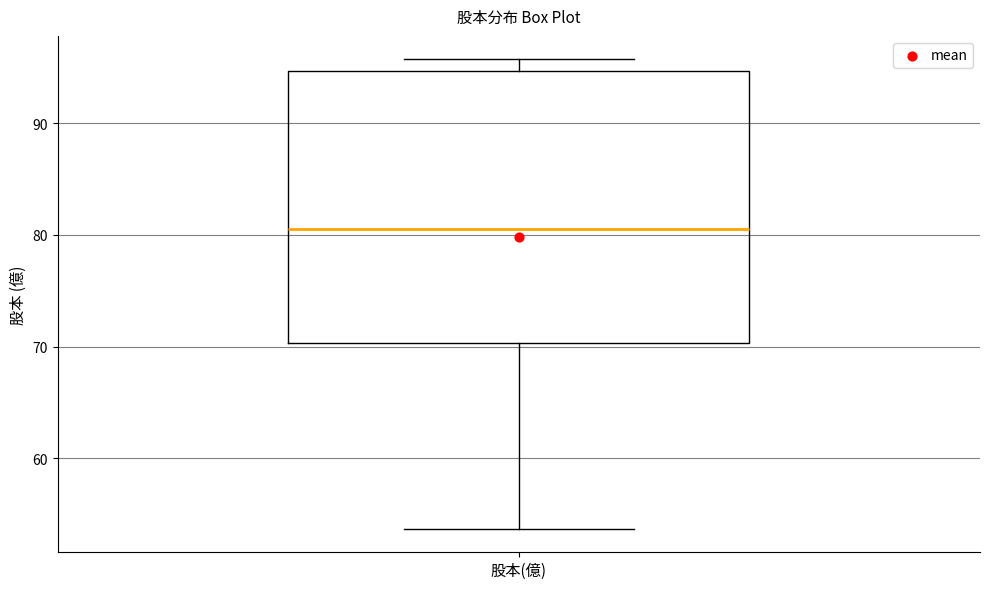

Transcribe this box plot: give where the median line is, the range the box spans, and where the two whiskers end, as read against the y-axis. The values are not printed on the chart, so give them approximately, as read against the axis.

median 81, box 70 to 95, whiskers 54 to 96